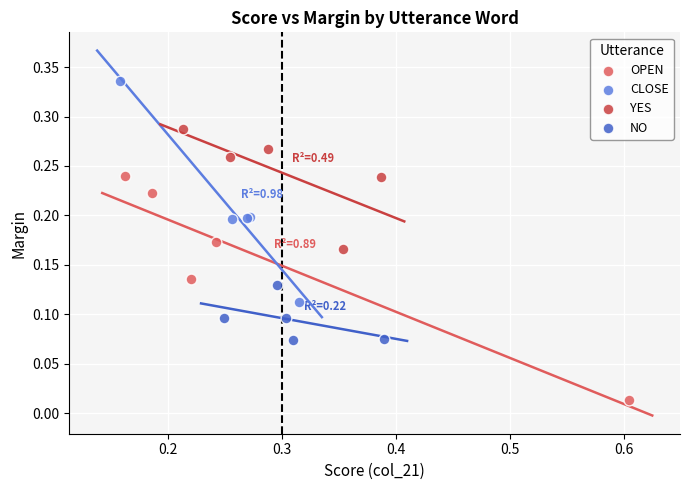

Which series reaches the maximum Y coordinate?

CLOSE